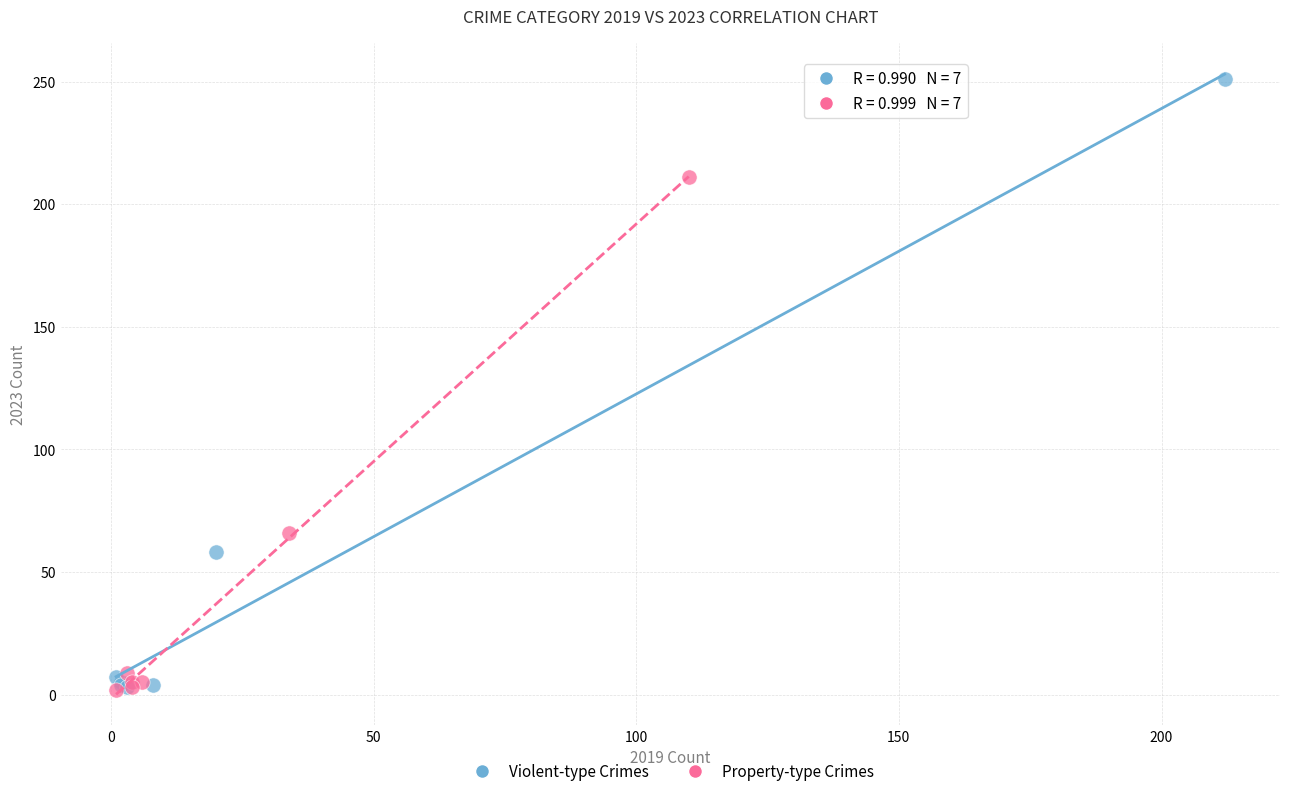

Which series has the largest Y range (max minus min)?

Violent-type Crimes